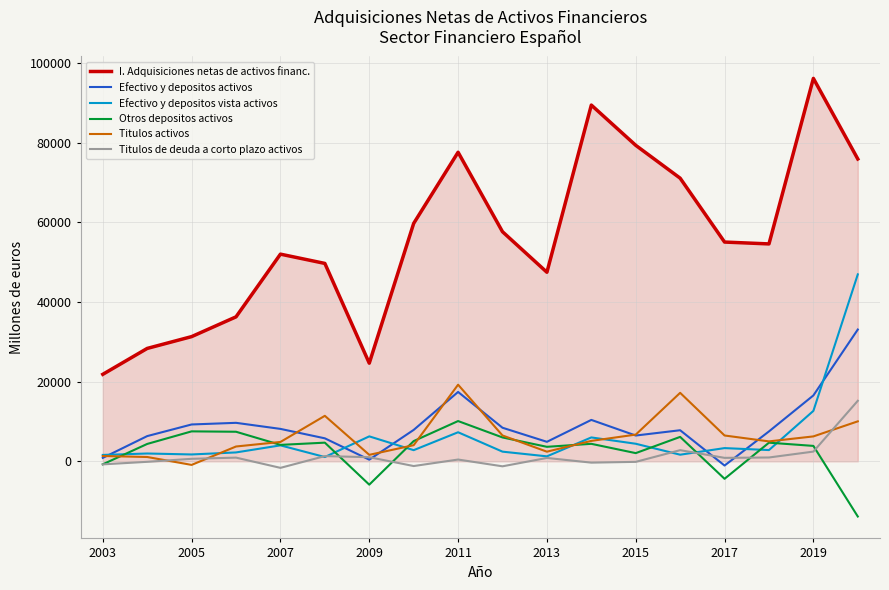

How many categories are shown in the chart?

18